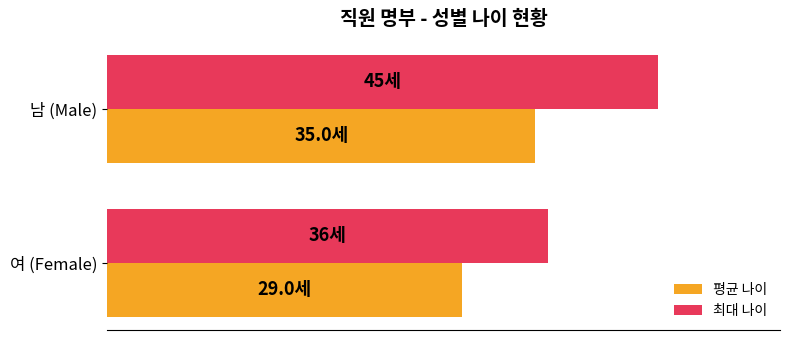

What are all the series names shown in the legend?

평균 나이, 최대 나이